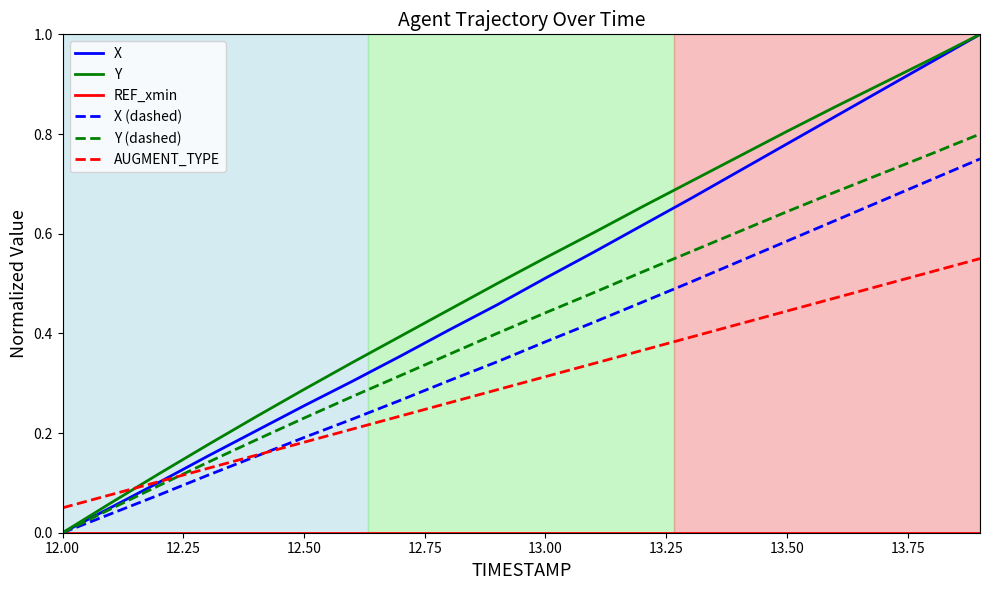

Does the chart display data point markers on the line(s)?

No